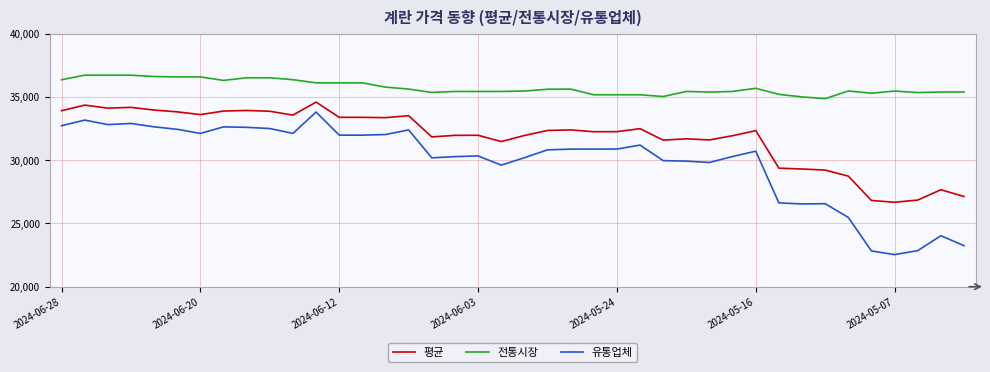

Which series has the widest spread of values?

유통업체